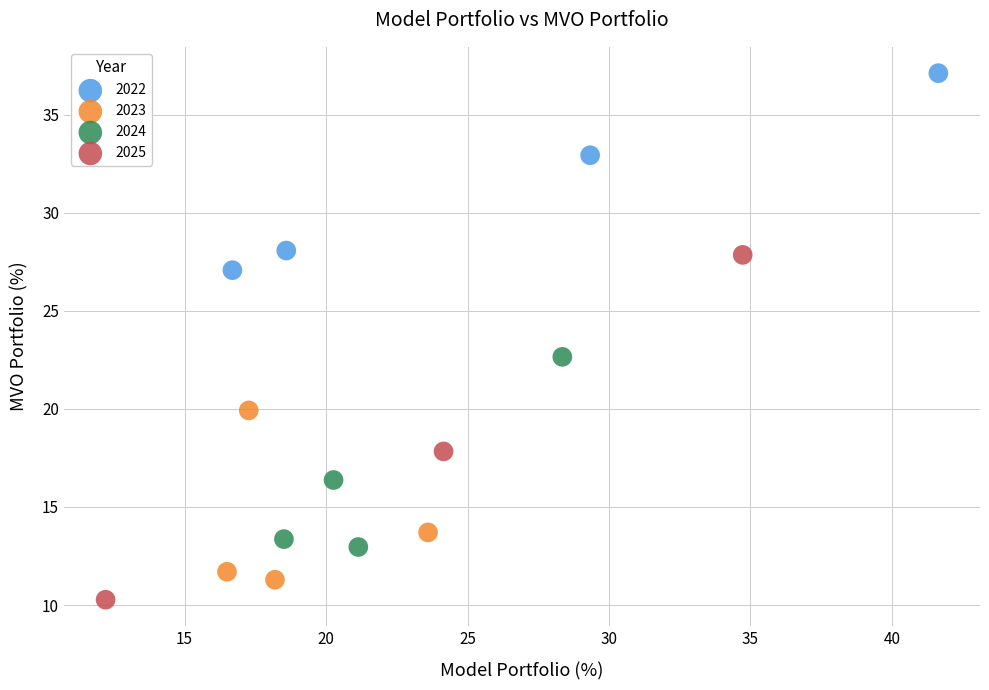

Which series reaches the maximum Y coordinate?

2022